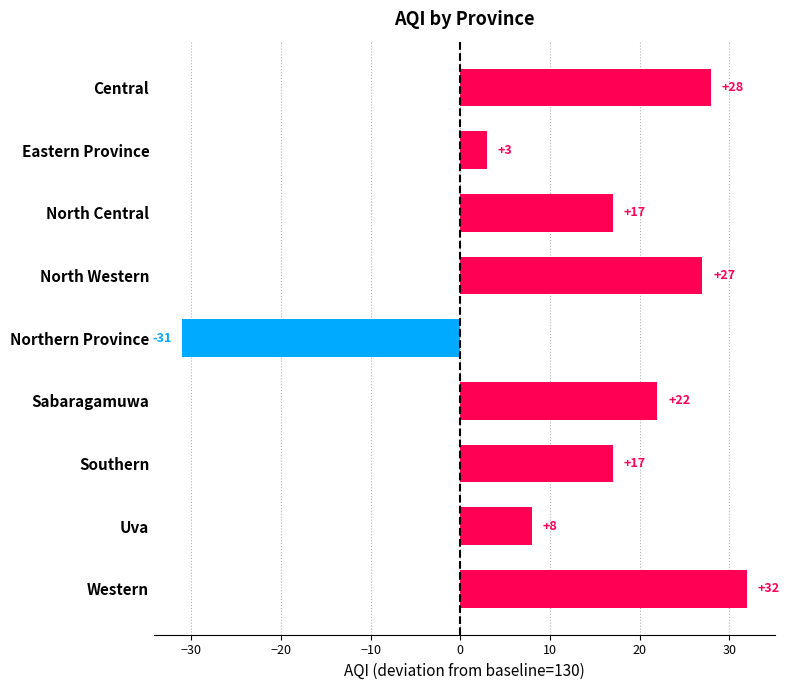

What is the approximate value at Southern, to the nearest 5?

15